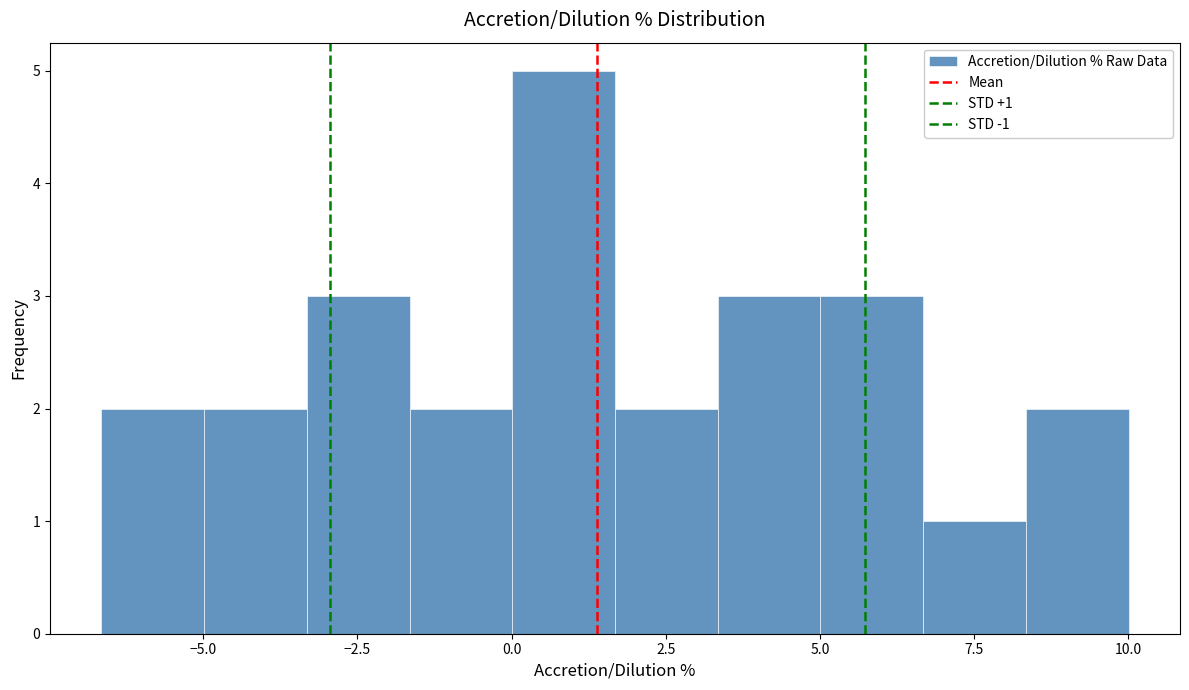

Around what value on the x-axis is the tallest bar? Give the approximate position of its centre, as read against the axis.

1.0